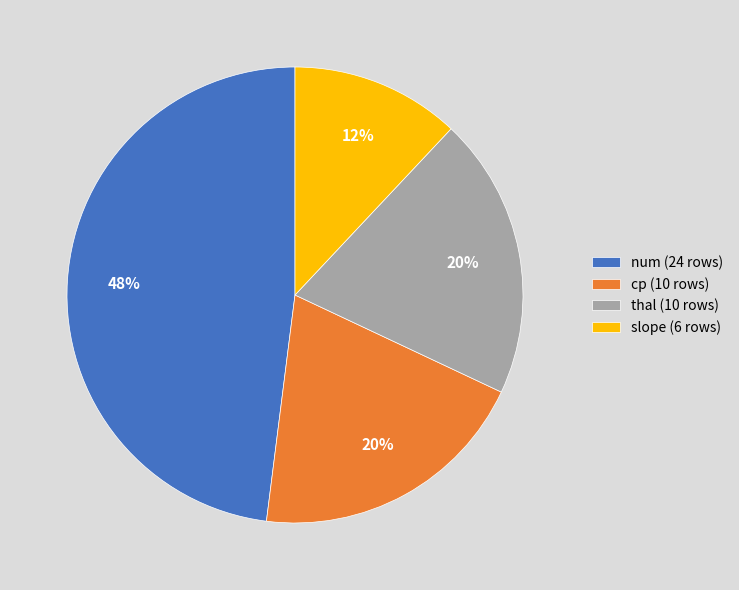

Is the sum of thal (10 rows) and slope (6 rows) greater than half?

No